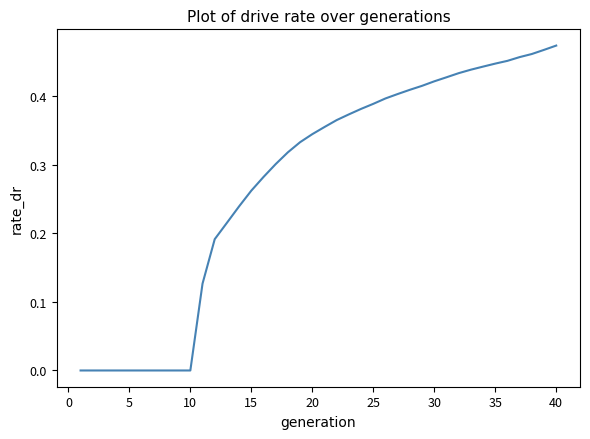

Does the chart display data point markers on the line(s)?

No